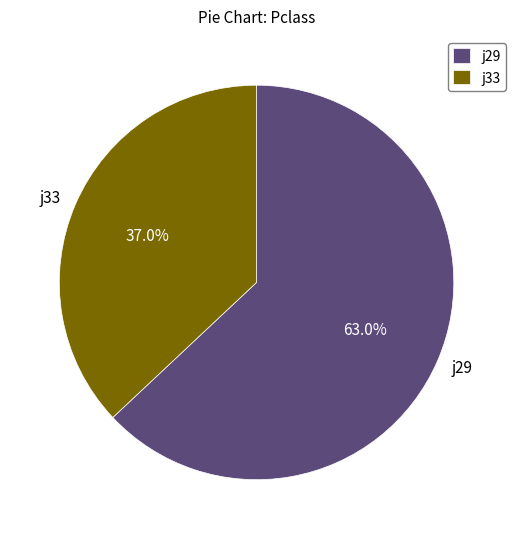

Does j33 represent more than half of the total?

No